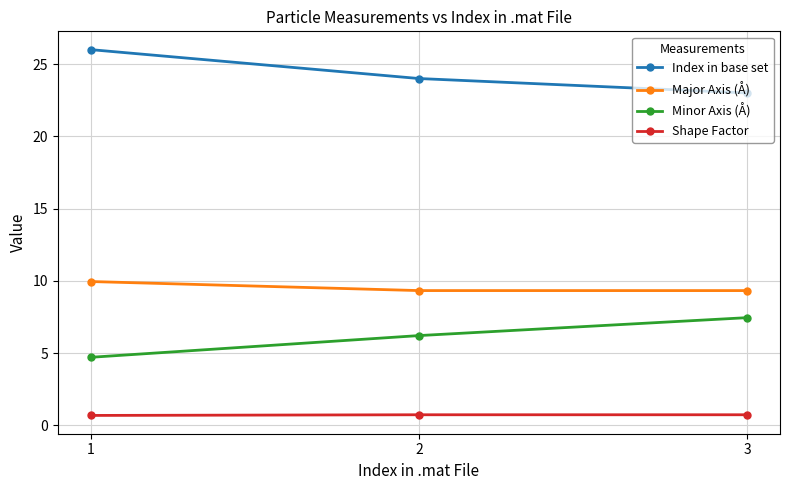

What is the lowest value of the Minor Axis (Å) series?

4.7